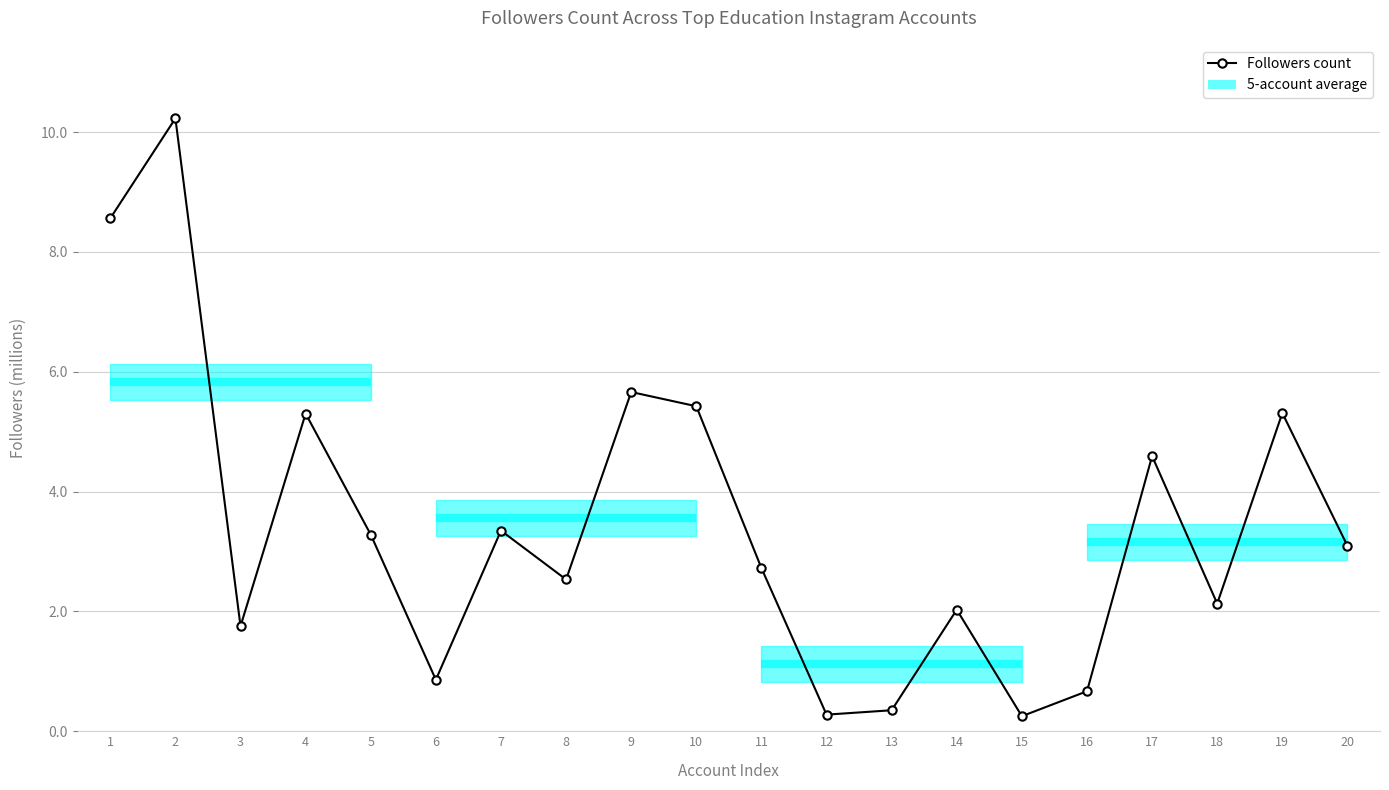

What is the value of the 20th point from the left?

3.1